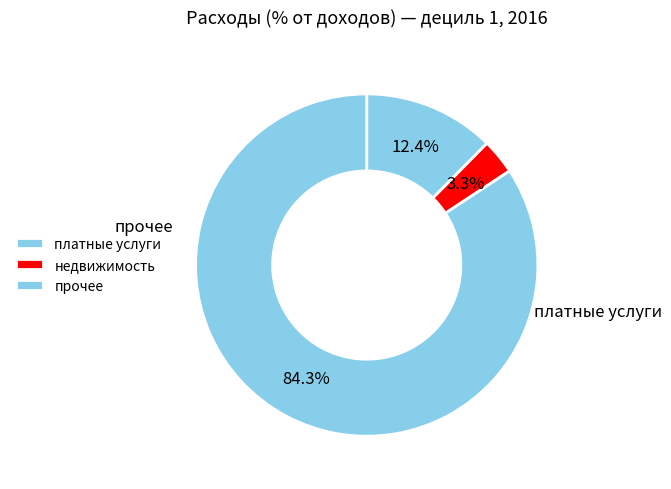

To the nearest percent, what is the difference between the платные услуги and недвижимость slice percentages?

9%